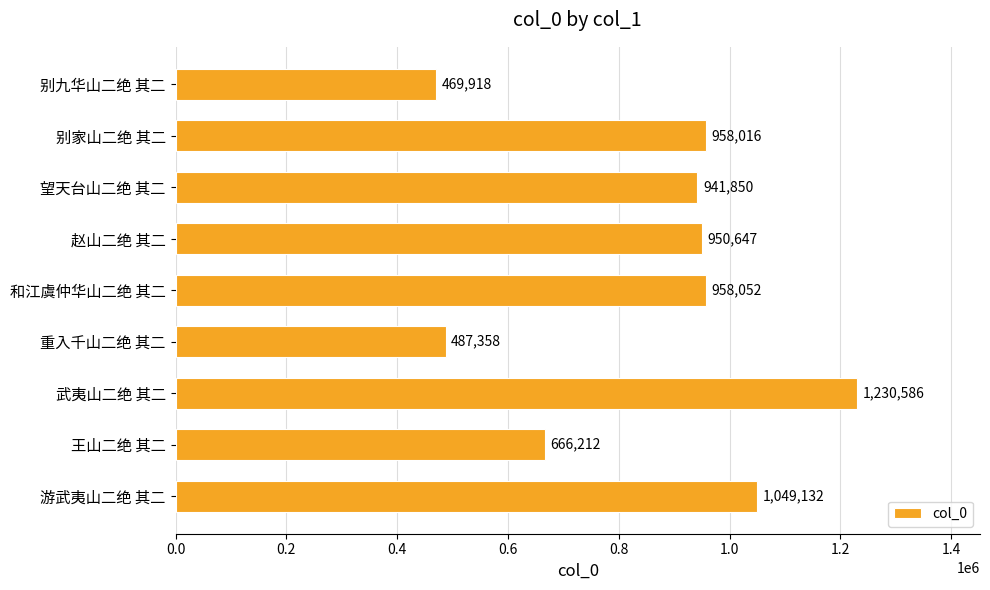

What is the label of the 8th bar from the bottom?

别家山二绝 其二